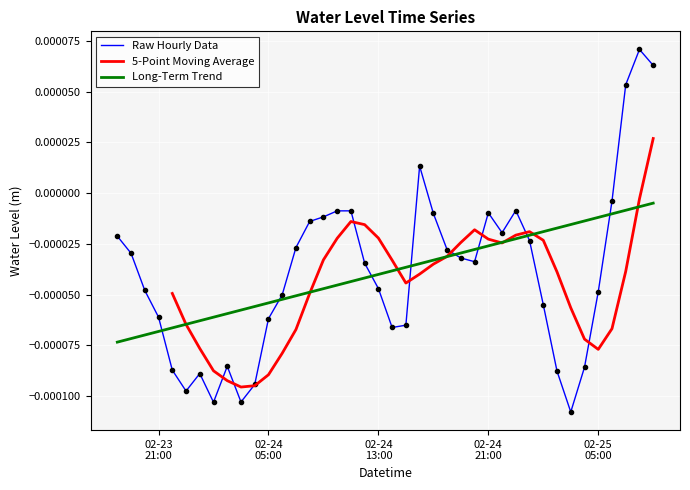

The value at 02-24 21:00 is -0.0. True or false?

False